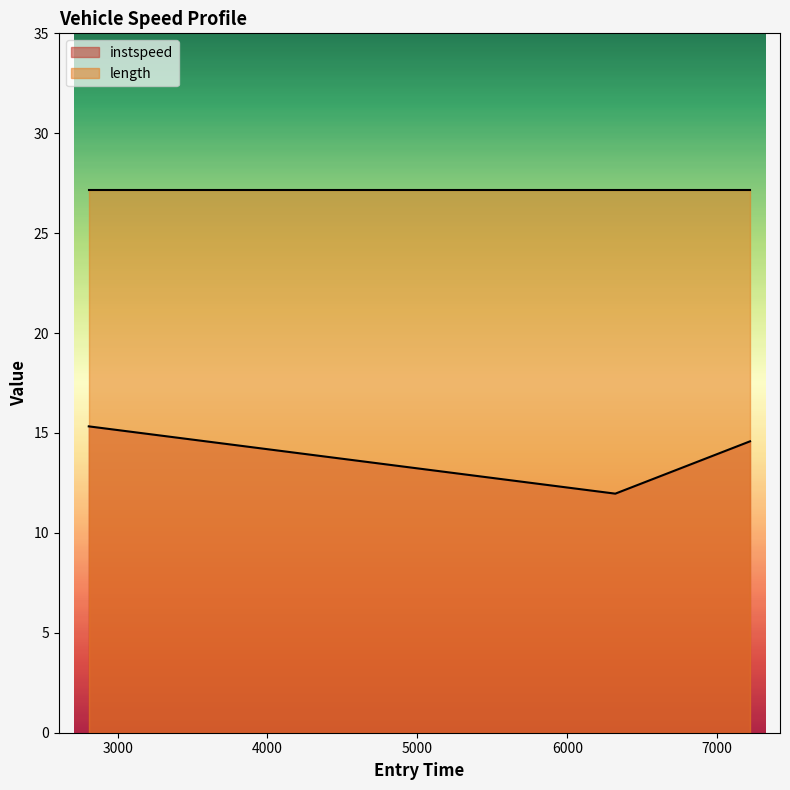

What is the label of the 3rd point from the left?

7219.260259607313